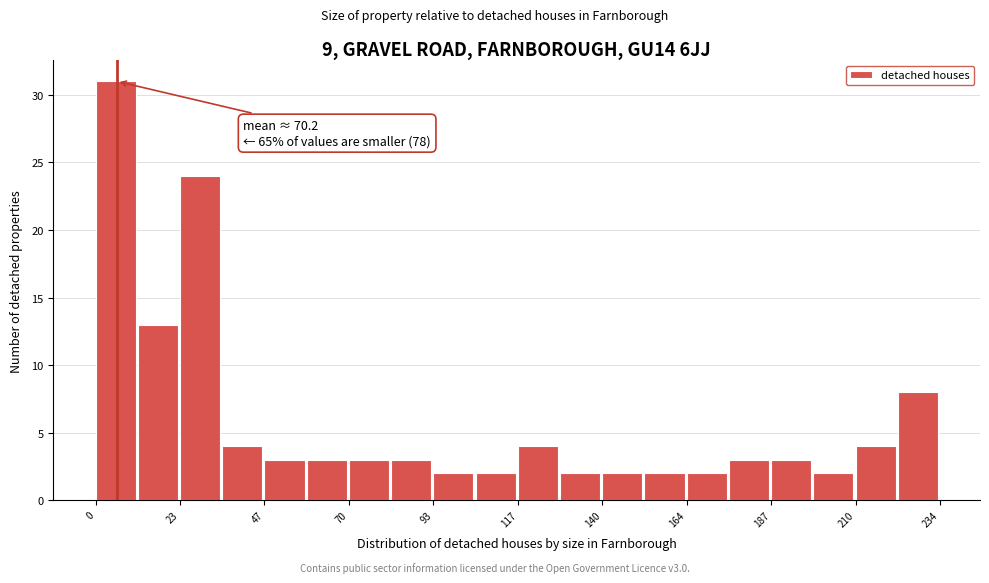

Around what value on the x-axis is the tallest bar? Give the approximate position of its centre, as read against the axis.

5